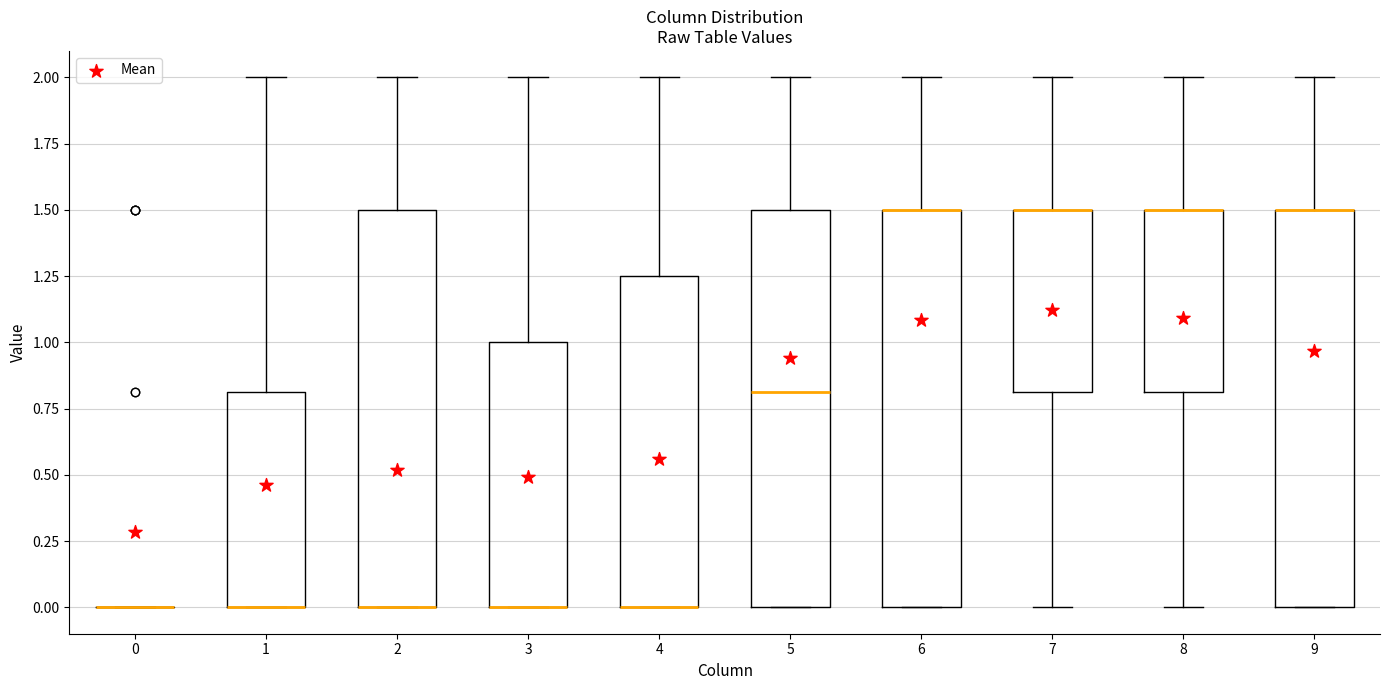

Reading left to right, read every box against the y-axis: the position of its median line, the range the box covers, and the ends of its whiskers. The values are not printed on the chart, so give them approximately, as read against the axis.

0: box collapsed to a line at 0.00, whiskers 0.00 to 0.00
1: median 0.00 (drawn on the box's lower edge), box 0.00 to 0.80, whiskers 0.00 to 2.00
2: median 0.00 (drawn on the box's lower edge), box 0.00 to 1.50, whiskers 0.00 to 2.00
3: median 0.00 (drawn on the box's lower edge), box 0.00 to 1.00, whiskers 0.00 to 2.00
4: median 0.00 (drawn on the box's lower edge), box 0.00 to 1.25, whiskers 0.00 to 2.00
5: median 0.80, box 0.00 to 1.50, whiskers 0.00 to 2.00
6: median 1.50 (drawn on the box's upper edge), box 0.00 to 1.50, whiskers 0.00 to 2.00
7: median 1.50 (drawn on the box's upper edge), box 0.80 to 1.50, whiskers 0.00 to 2.00
8: median 1.50 (drawn on the box's upper edge), box 0.80 to 1.50, whiskers 0.00 to 2.00
9: median 1.50 (drawn on the box's upper edge), box 0.00 to 1.50, whiskers 0.00 to 2.00